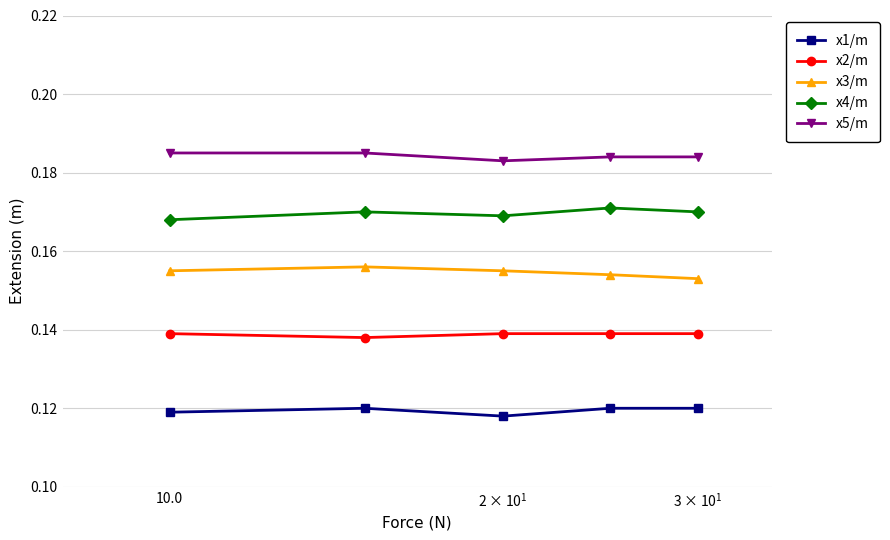

List the series in order of their overall mean, lowest first.

x1/m, x2/m, x3/m, x4/m, x5/m